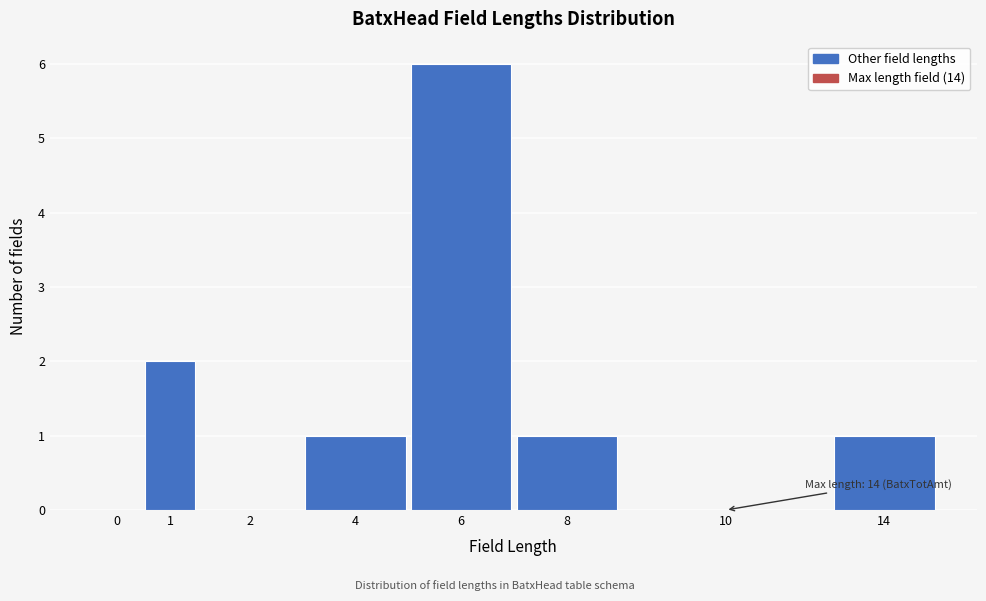

Reading left to right, list all the values displayed in this chart.

0=0	1=2	2=0	4=1	6=6	8=1	10=0	14=1